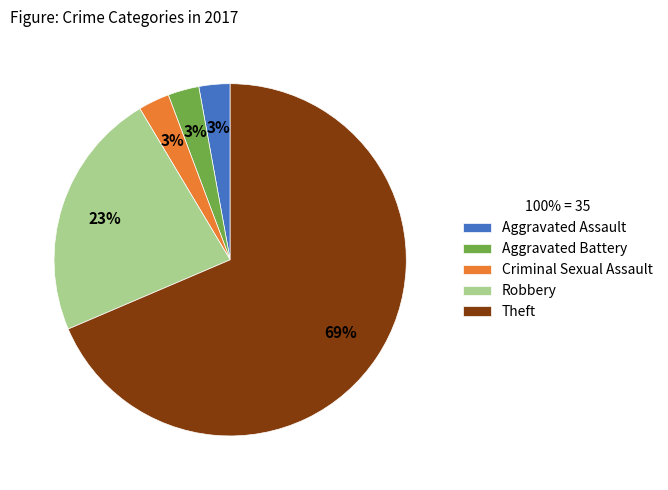

Count the number of slices in the pie.

5